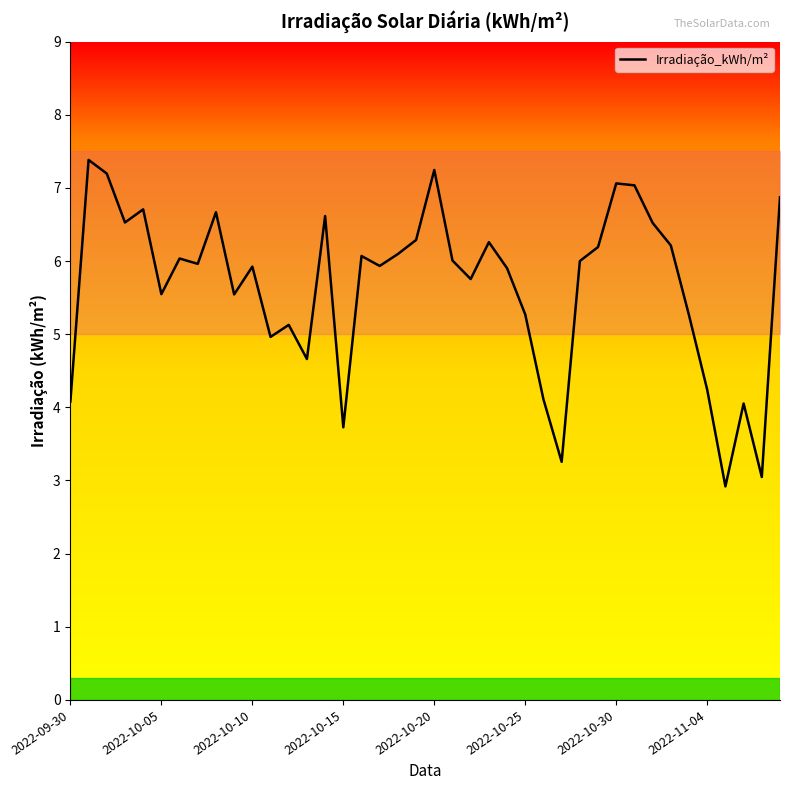

What is the highest value of the Irradiação_kWh/m² series?

7.4